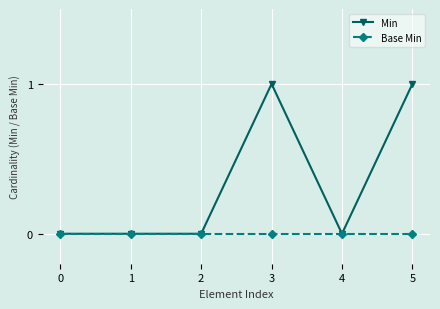

True or false: Base Min has more than 2 points higher than both neighbors.

False